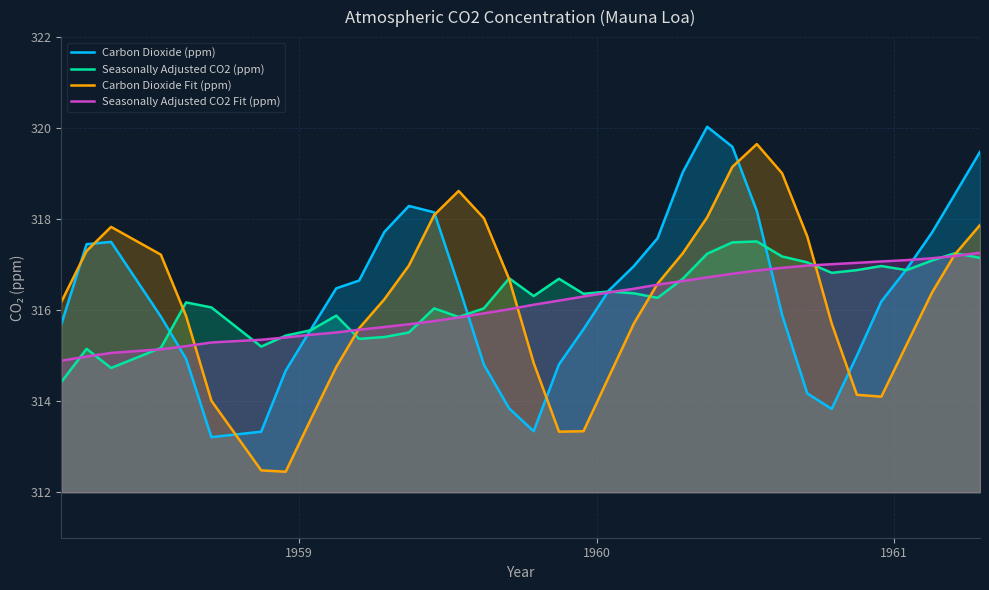

Which series has the largest total across all categories?

Carbon Dioxide (ppm)